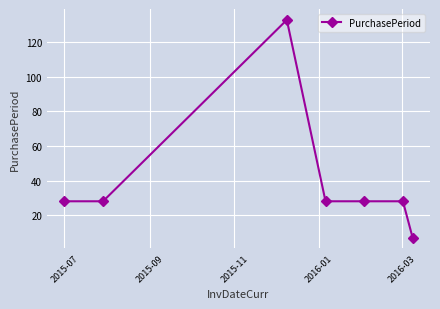

What is the greatest value displayed?

133